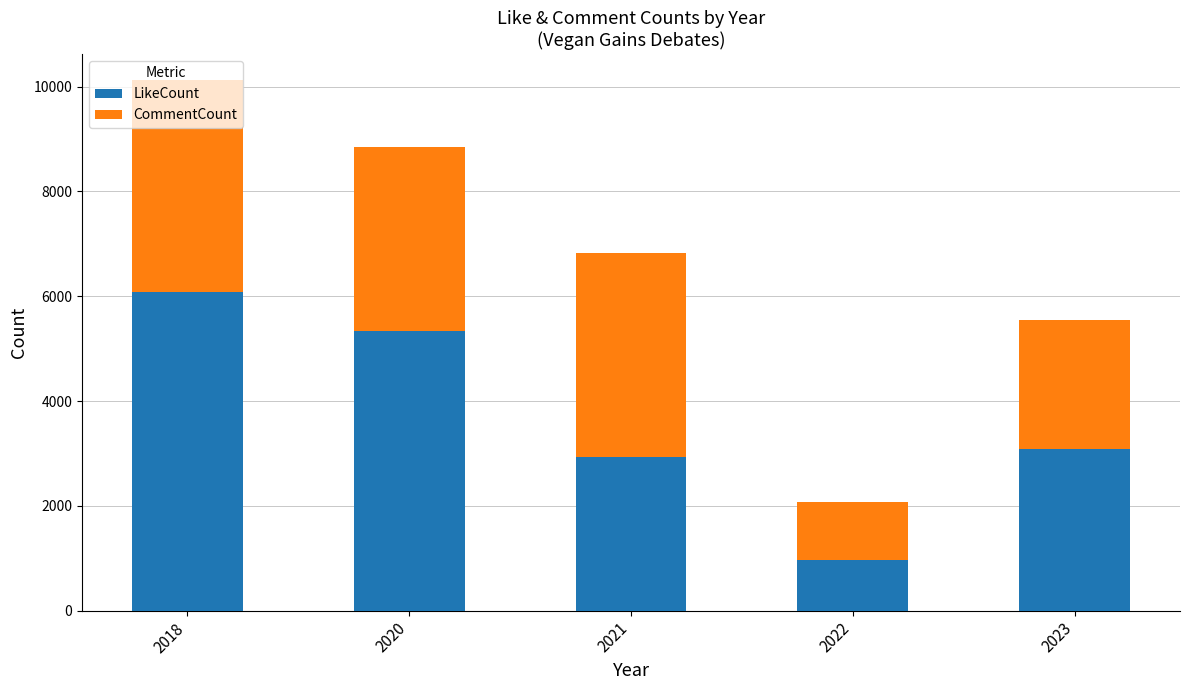

What is the total value across all series at 2023?

5544